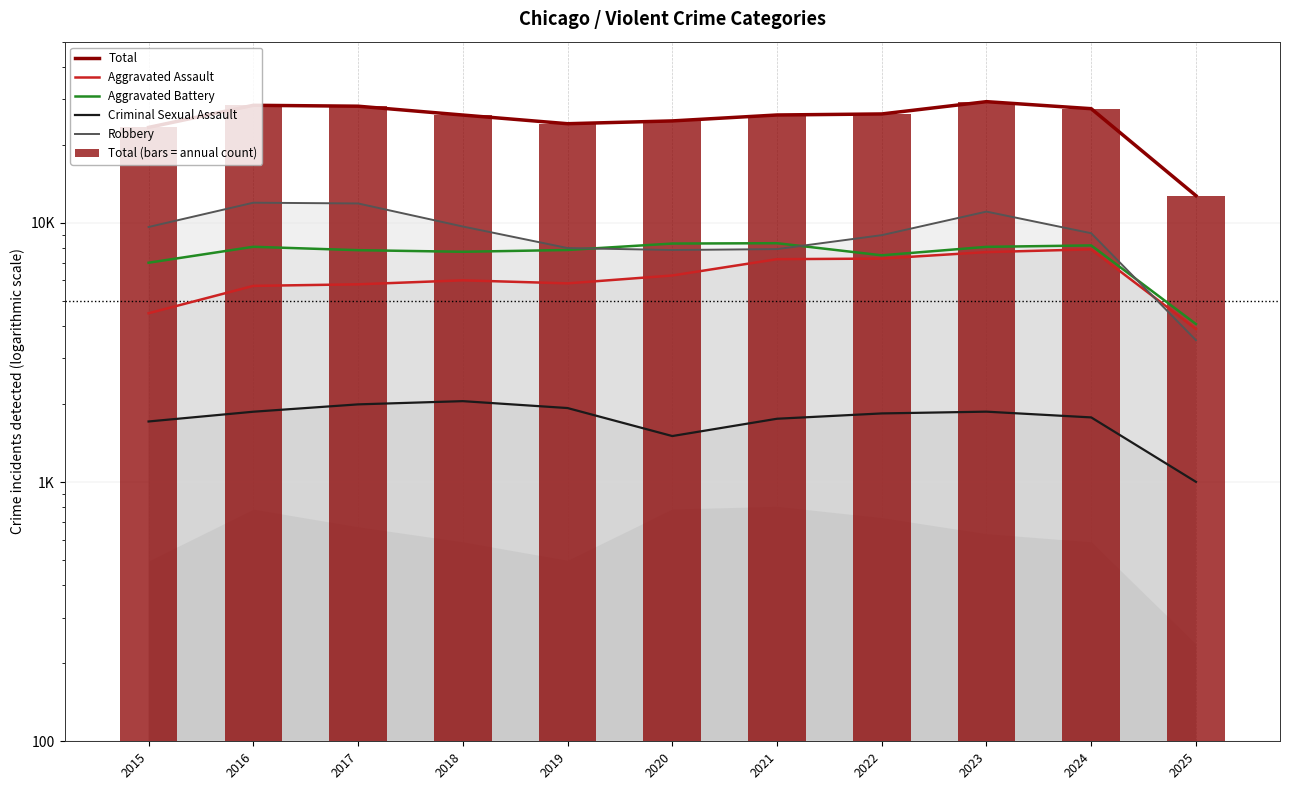

Reading right to left, extract all data points from this chart.

Total: 12732	27570	29345	26309	26069	24732	24124	26057	28185	28412	23345
Aggravated Assault: 3896	7903	7712	7281	7242	6265	5842	6002	5793	5713	4480
Aggravated Battery: 4071	8184	8080	7495	8346	8320	7858	7734	7845	8085	7018
Criminal Sexual Assault: 1002	1776	1869	1840	1755	1505	1930	2052	1994	1868	1713
Robbery: 3526	9119	11052	8964	7920	7855	7995	9681	11881	11960	9638
Total (bars = annual count): 12732	27570	29345	26309	26069	24732	24124	26057	28185	28412	23345